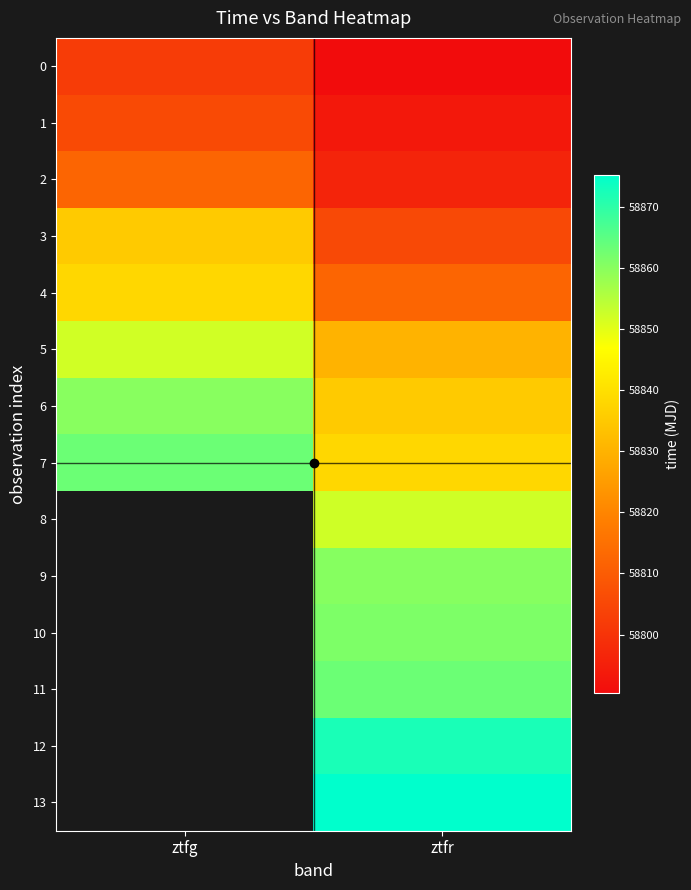

What is the average value of the 1 series?

58799.5